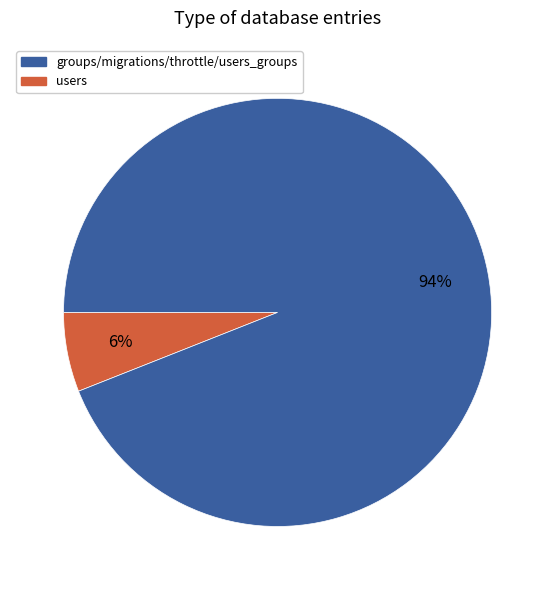

How many segments does this pie chart have?

2